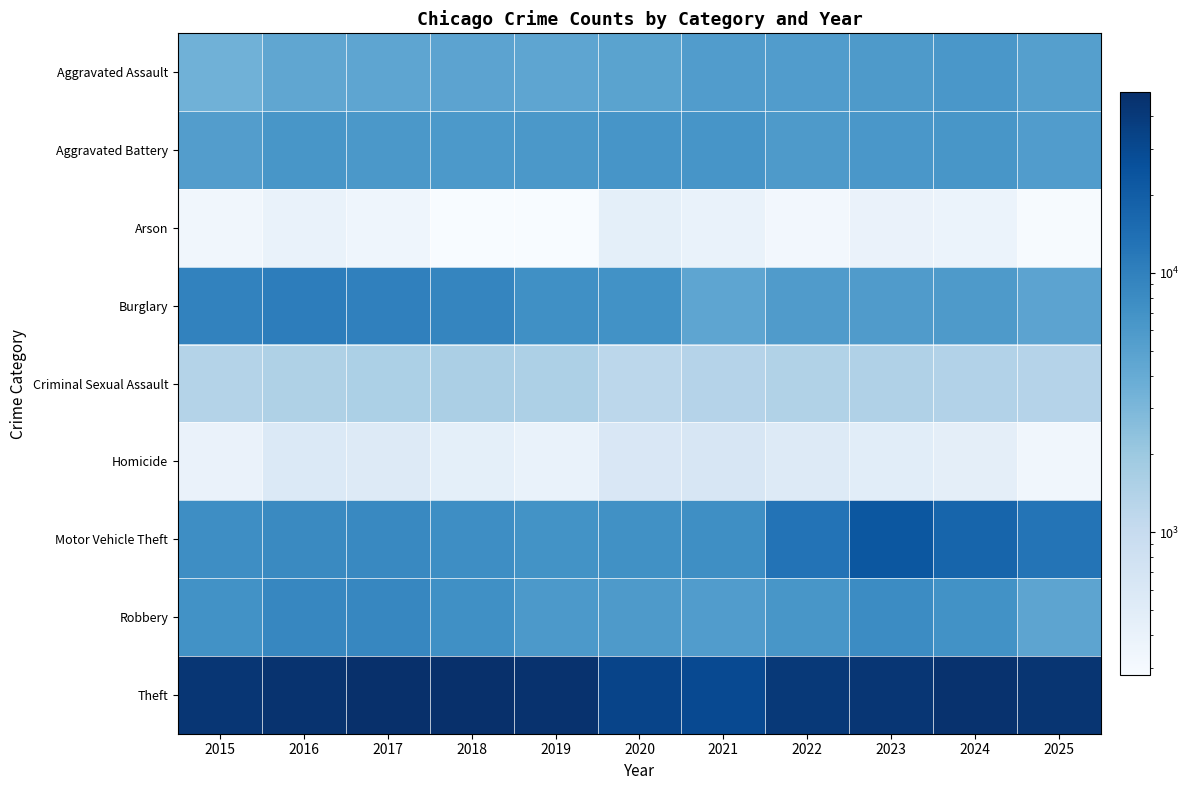

At which category is the sum across all series the highest?

2023